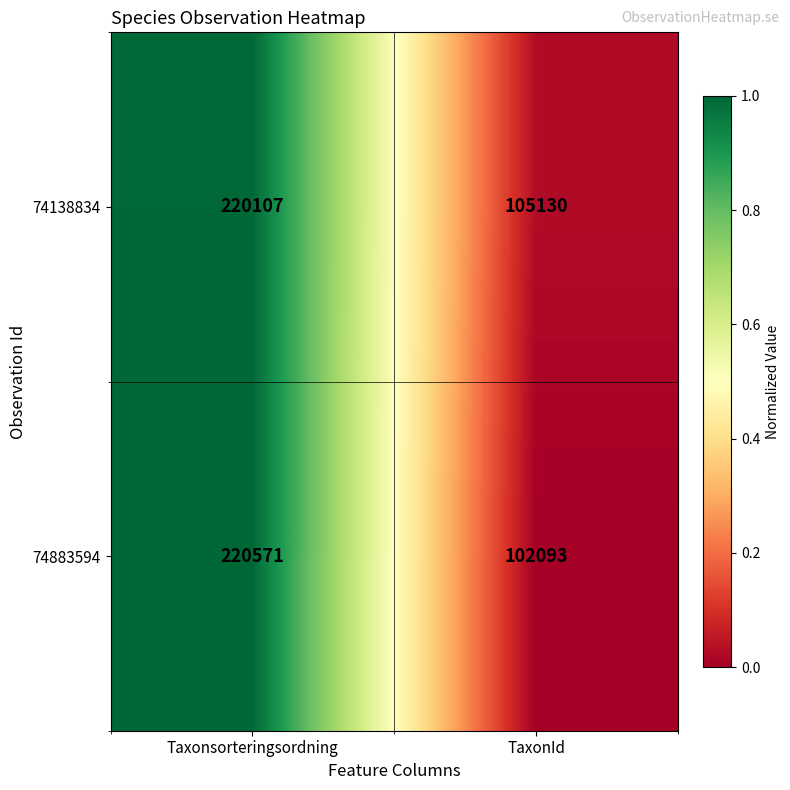

Which series has the widest spread of values?

74883594